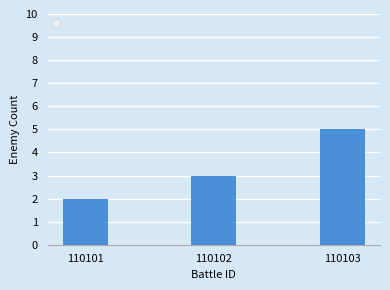

The chart shows a value of 3 at 110101. True or false?

False